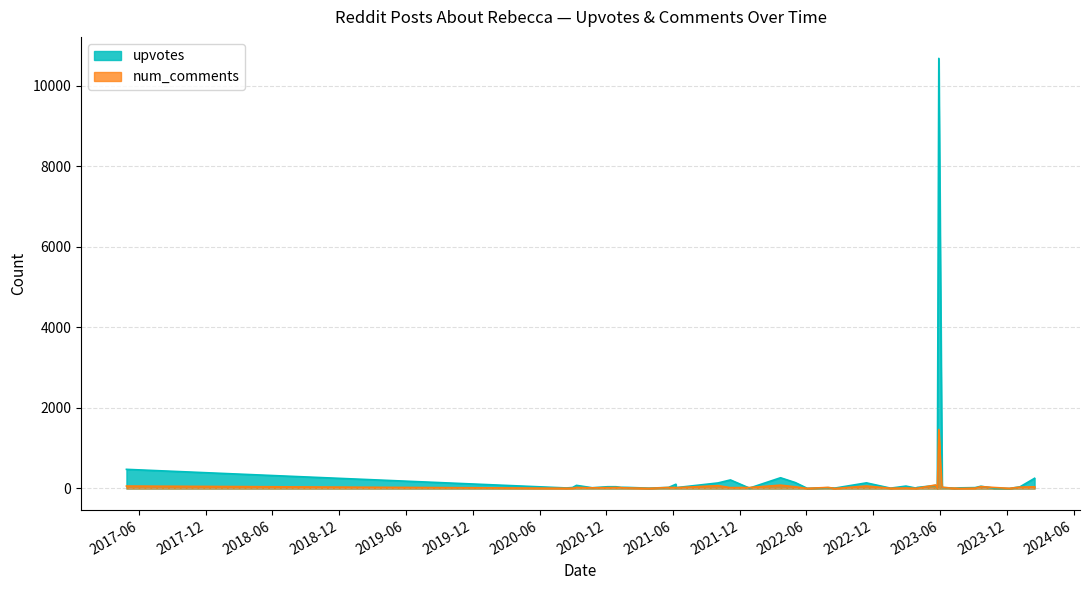

Which series has the widest spread of values?

upvotes